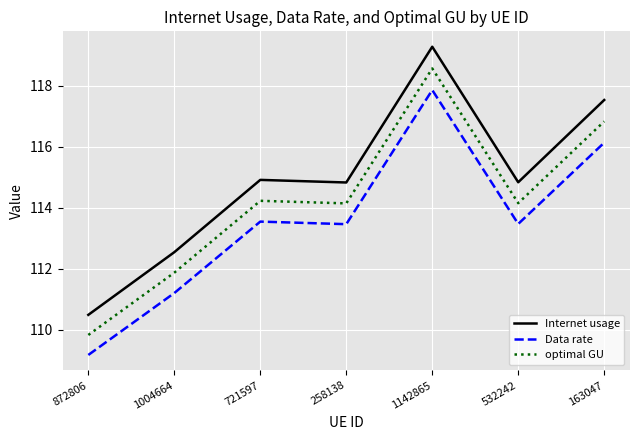

What value does the Data rate series have at 1142865?

117.9